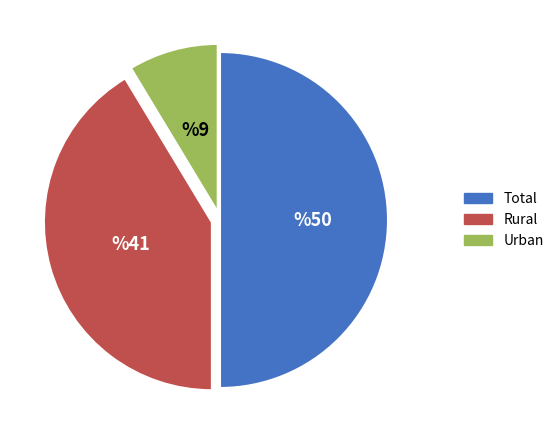

What is the smallest slice in the pie chart?

Urban